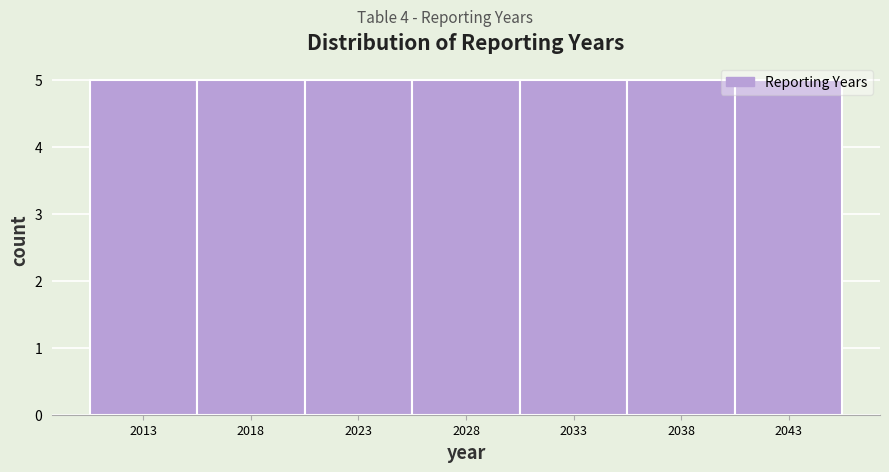

How tall is the bar that spans 2020.5 to 2025.5 on the x-axis? The values are not printed on the chart, so give them approximately, as read against the axis.

5